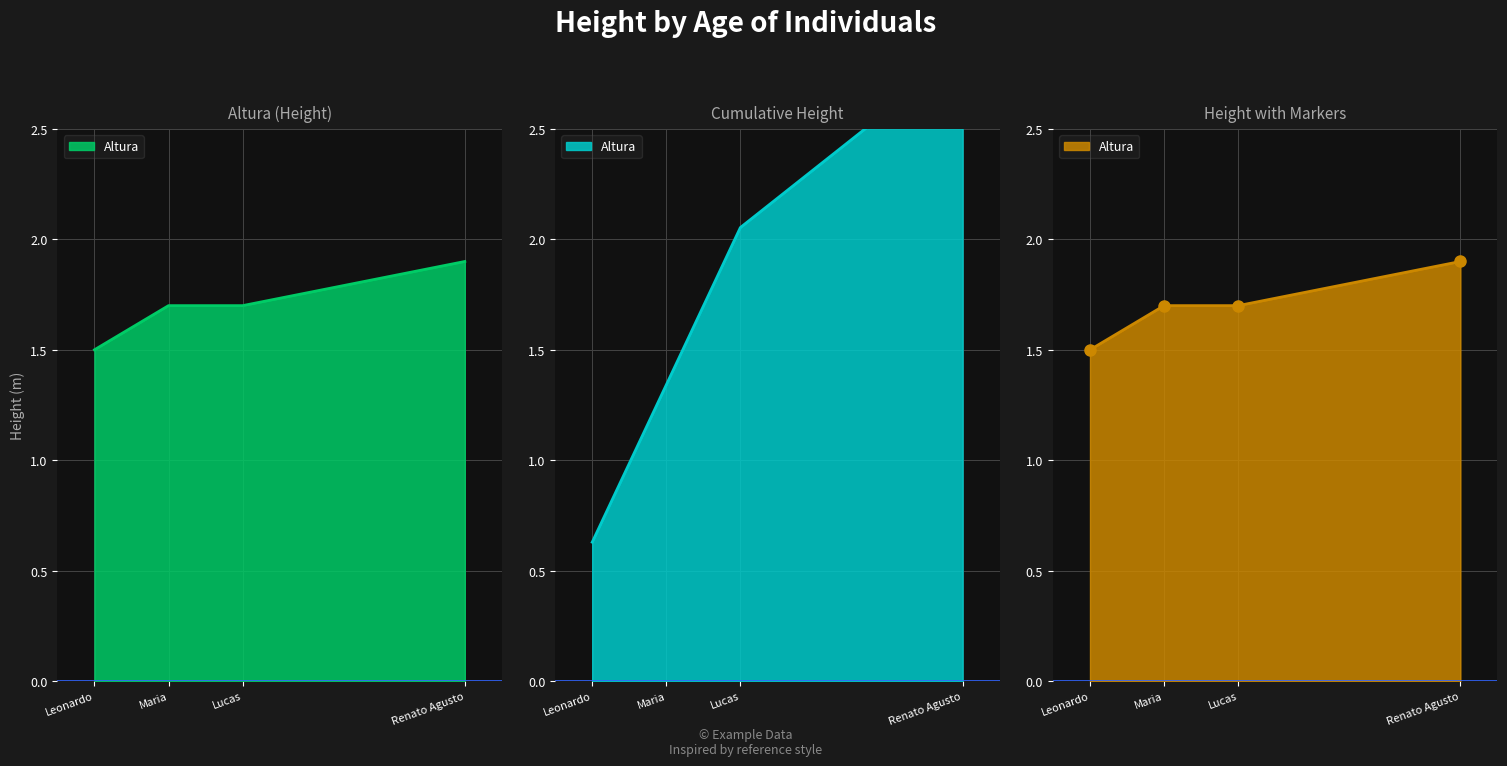

Rank the categories by value from lowest to highest.

Leonardo, Maria, Lucas, Renato Agusto